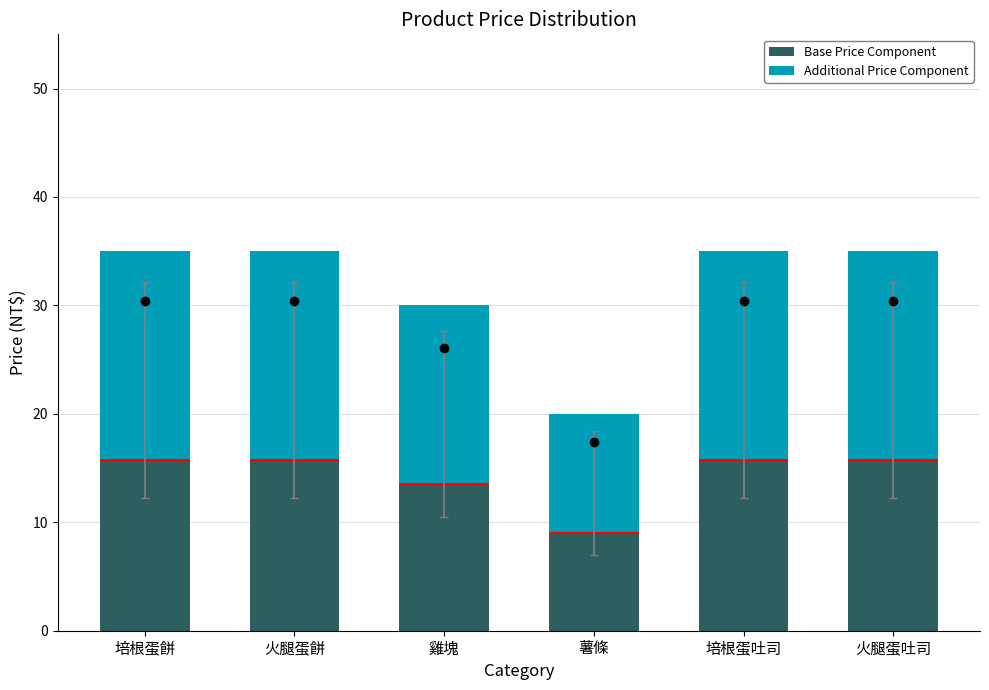

What is the sum of all Additional Price Component values?

104.5